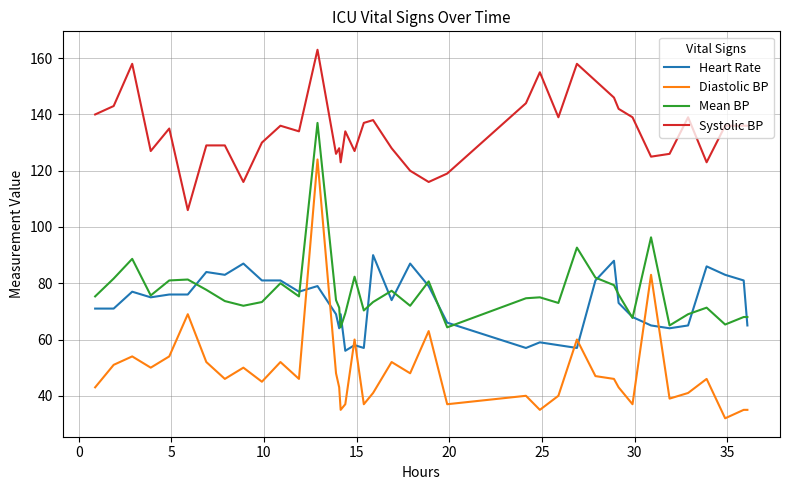

What is the maximum value shown in the chart?

163.0